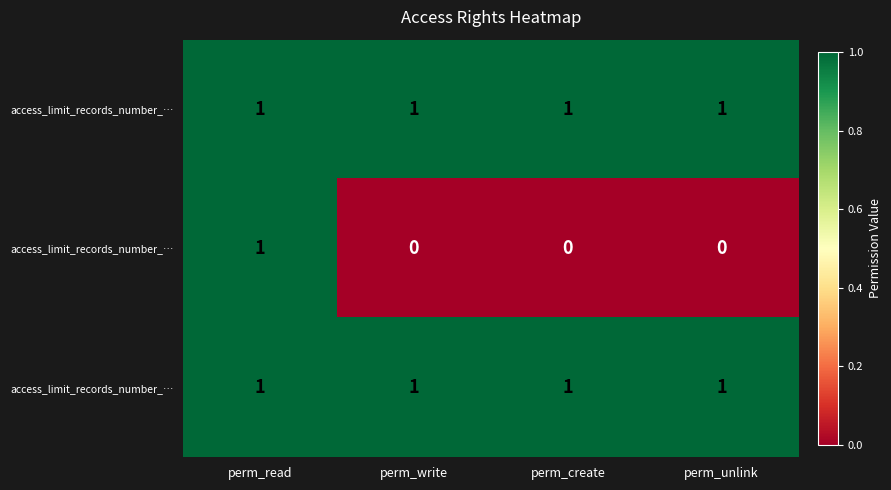

At which category is the sum across all series the highest?

perm_read